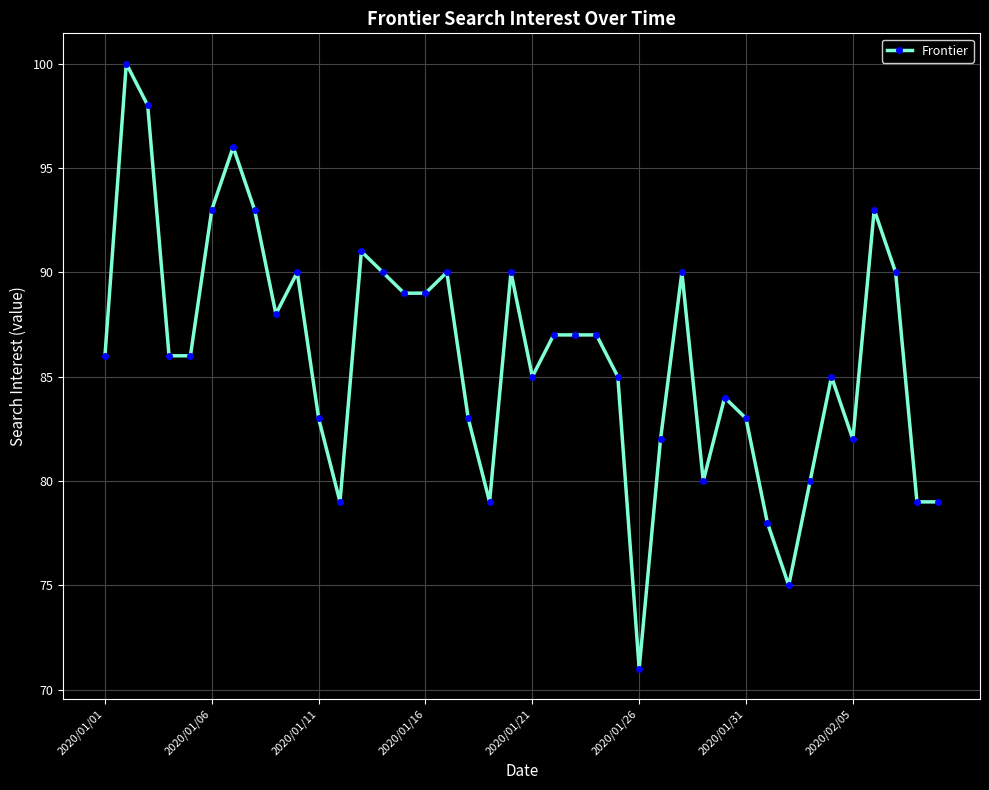

Reading right to left, what are all the values shown in this chart?

79	79	90	93	82	85	80	75	78	83	84	80	90	82	71	85	87	87	87	85	90	79	83	90	89	89	90	91	79	83	90	88	93	96	93	86	86	98	100	86